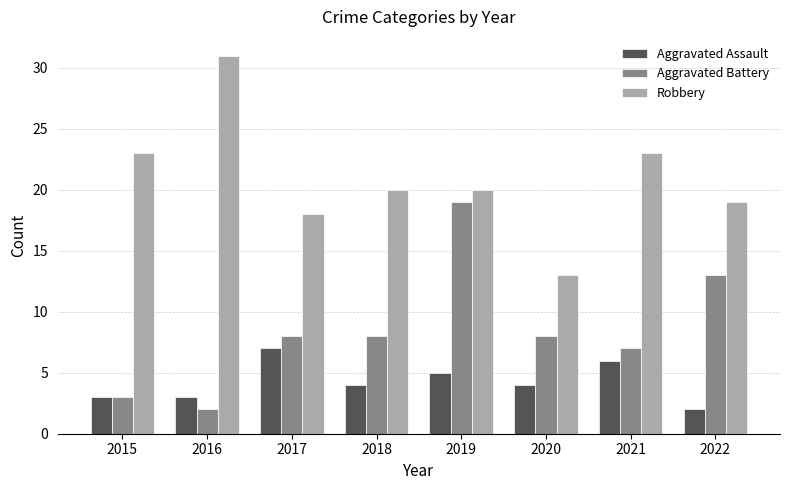

What is the approximate value of Aggravated Battery at 2019, to the nearest 10?

20